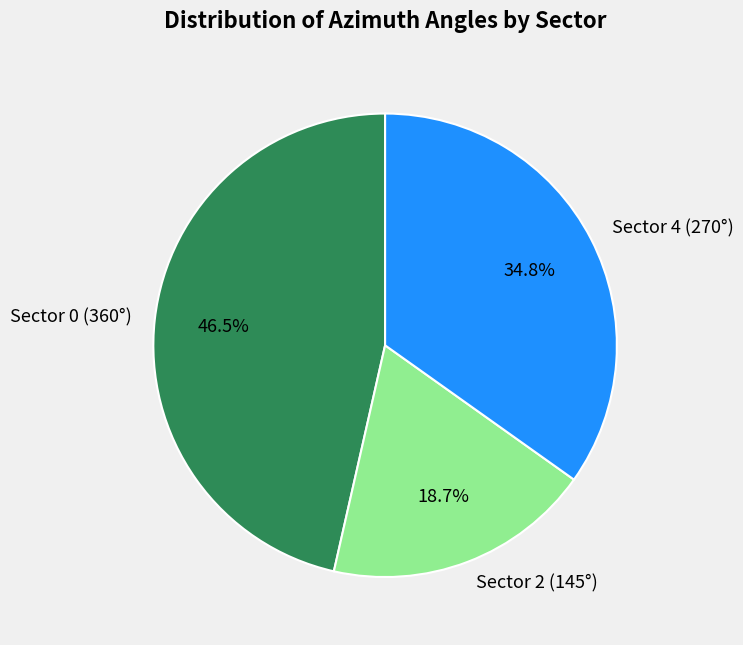

Combined, do Sector 0 (360°) and Sector 4 (270°) account for over 50%?

Yes